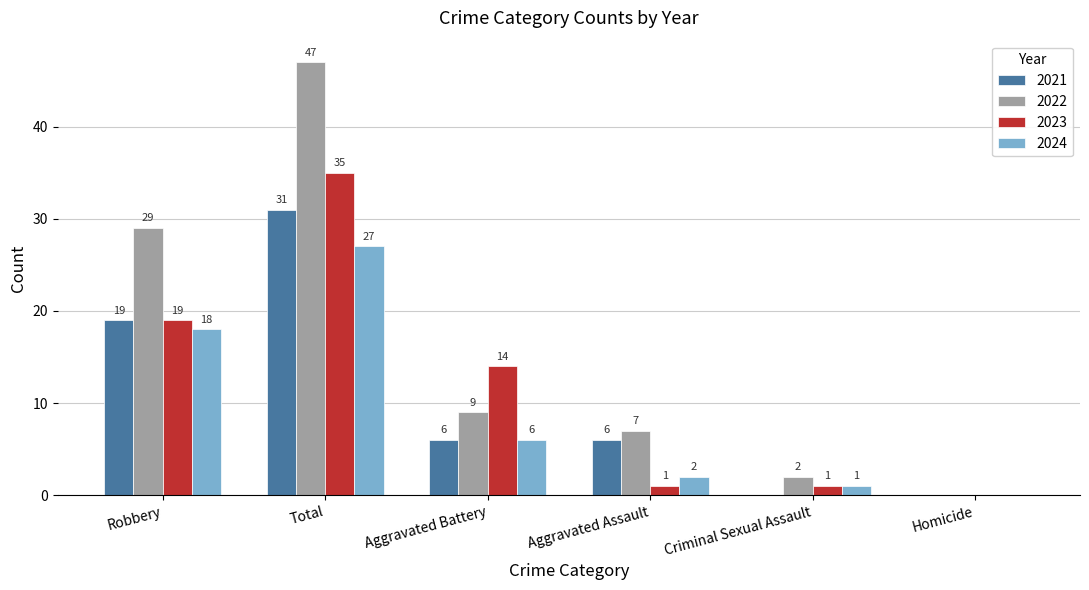

What is the maximum value shown in the chart?

47